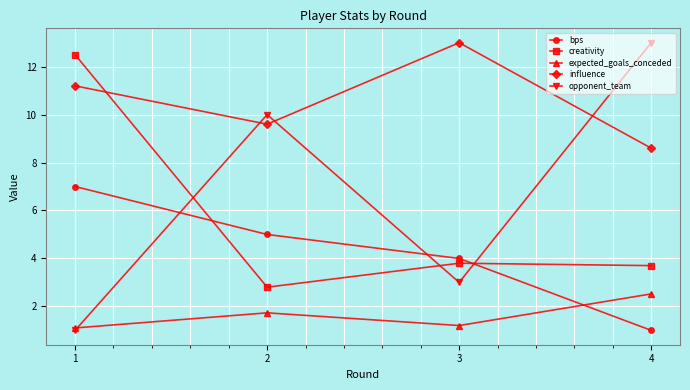

What is the value of the expected_goals_conceded point at the 2nd from the left?

1.7